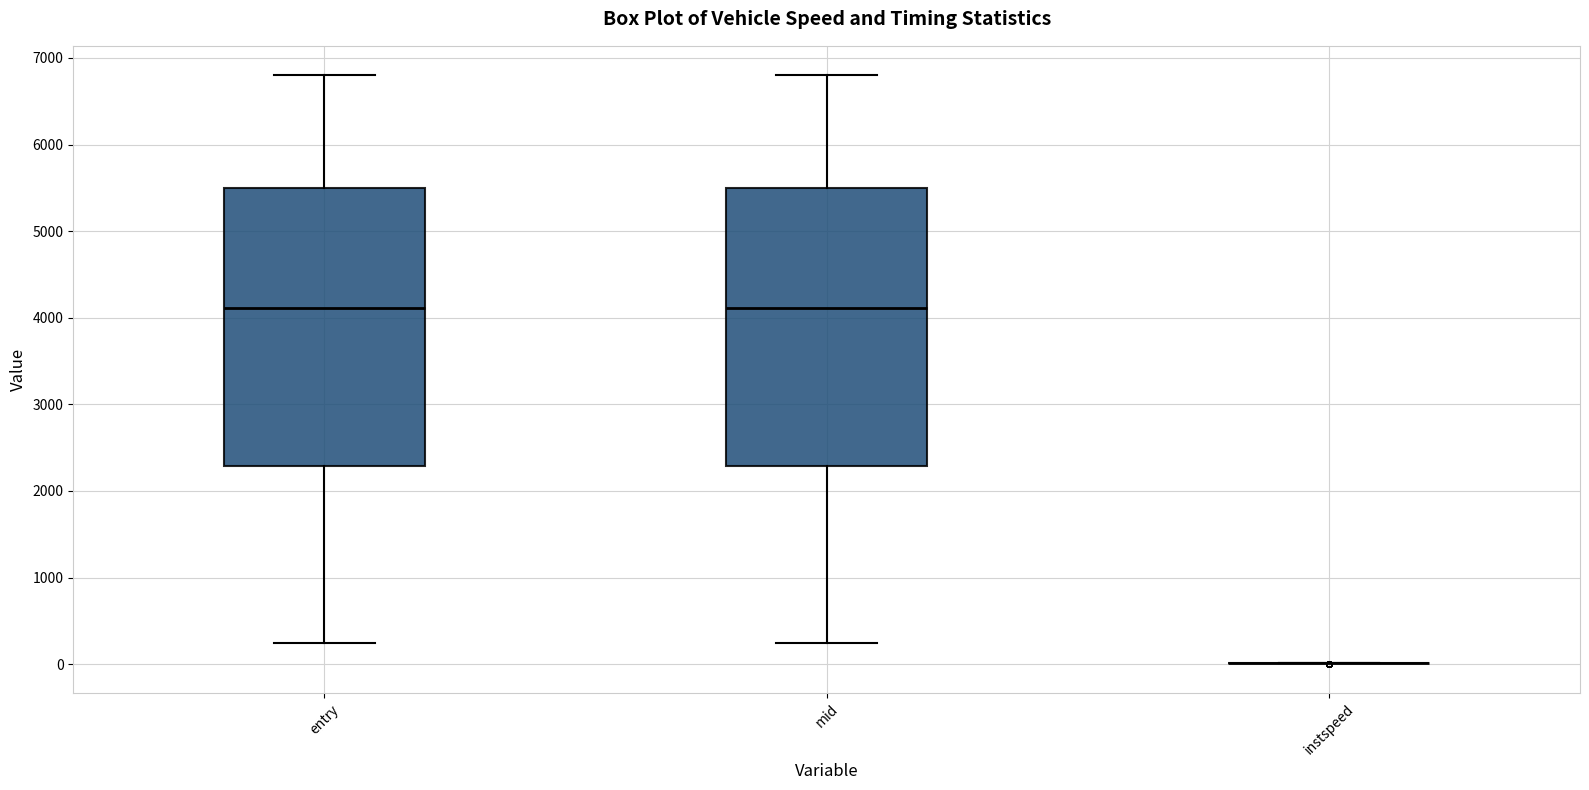

Reading left to right, transcribe this box plot: for each box, give where its median line is, the range the box spans, and where its two whiskers end, as read against the y-axis. The values are not printed on the chart, so give them approximately, as read against the axis.

entry: median 4100, box 2300 to 5500, whiskers 200 to 6800
mid: median 4100, box 2300 to 5500, whiskers 200 to 6800
instspeed: box collapsed to a line at 0, whiskers 0 to 0